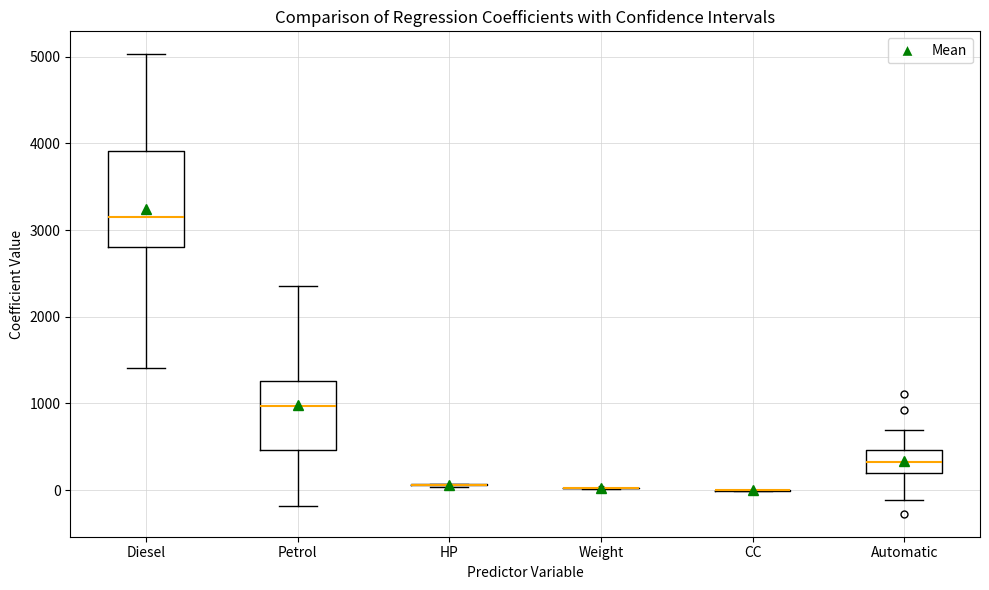

Which box is the tallest, from its lower edge to its upper edge?

Diesel